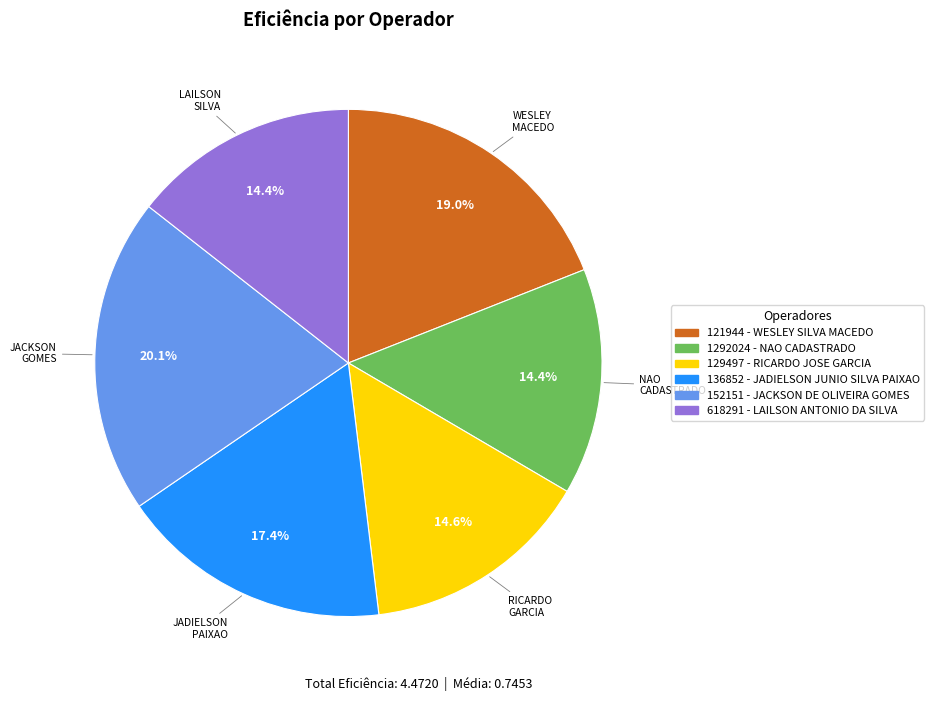

What percentage is the 618291 - LAILSON ANTONIO DA SILVA slice, to the nearest percent?

14%